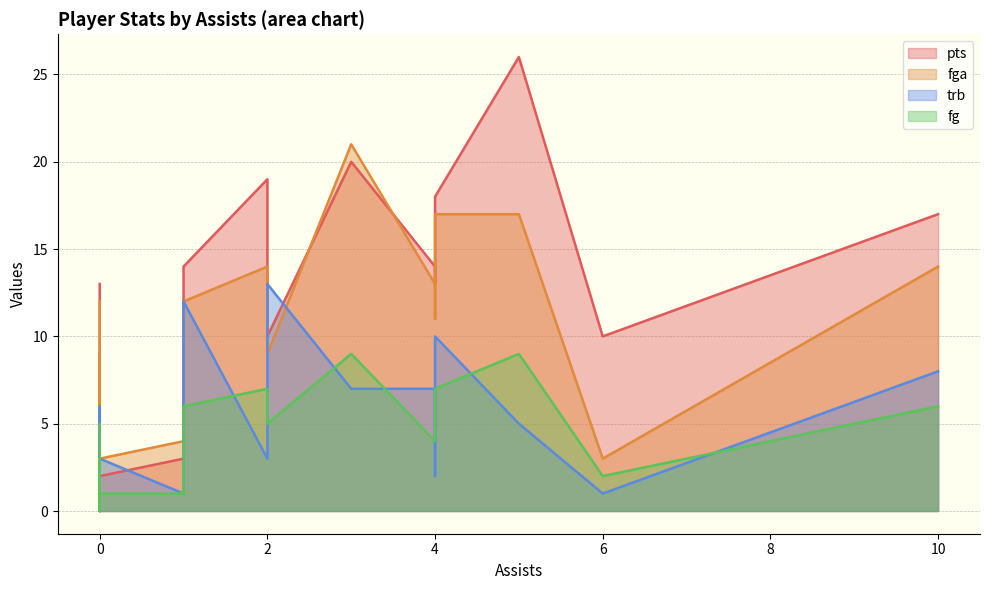

Is it true that trb equals -6 at 0?

False